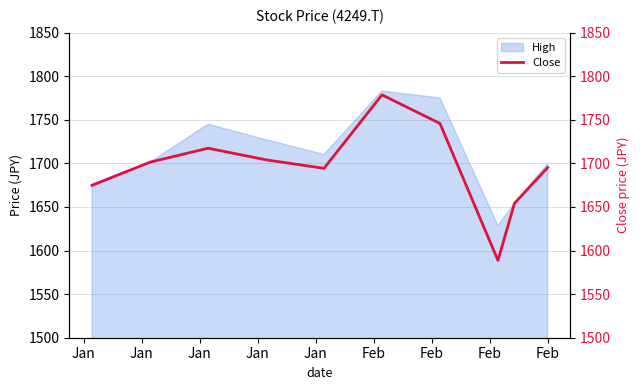

How many data points are less than 1701?

5